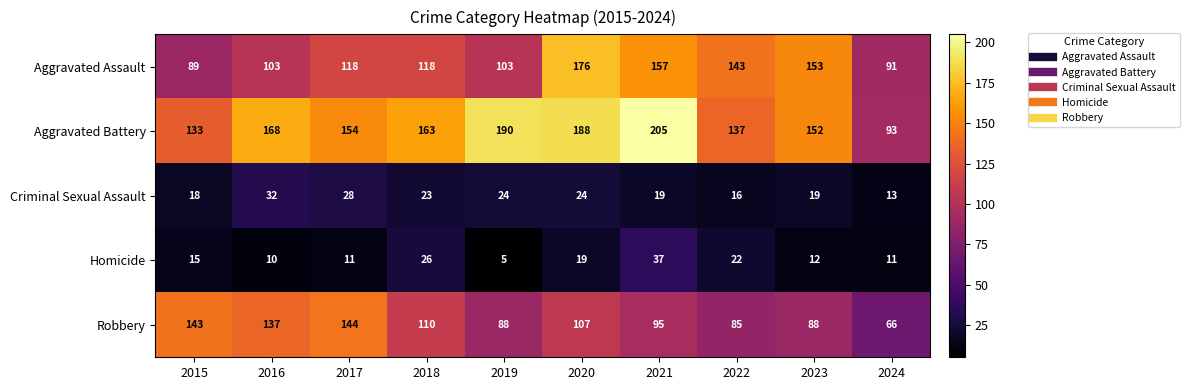

List the series in order of their peak value, highest first.

Aggravated Battery, Aggravated Assault, Robbery, Homicide, Criminal Sexual Assault